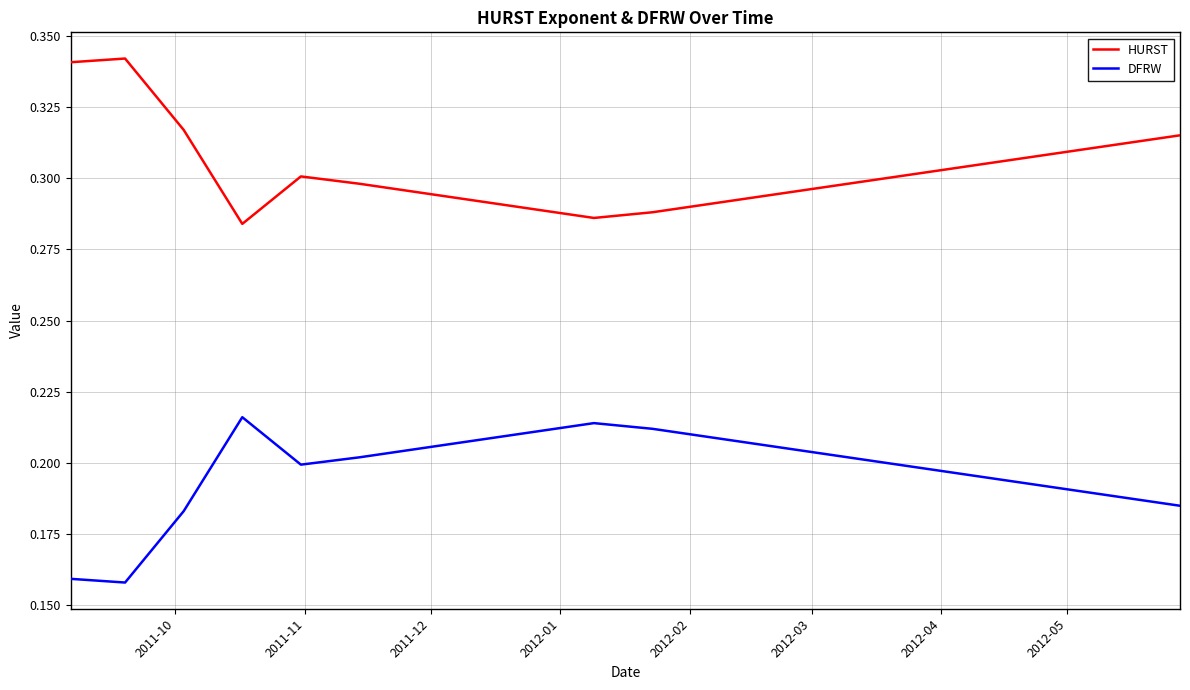

Which series has the largest total across all categories?

HURST